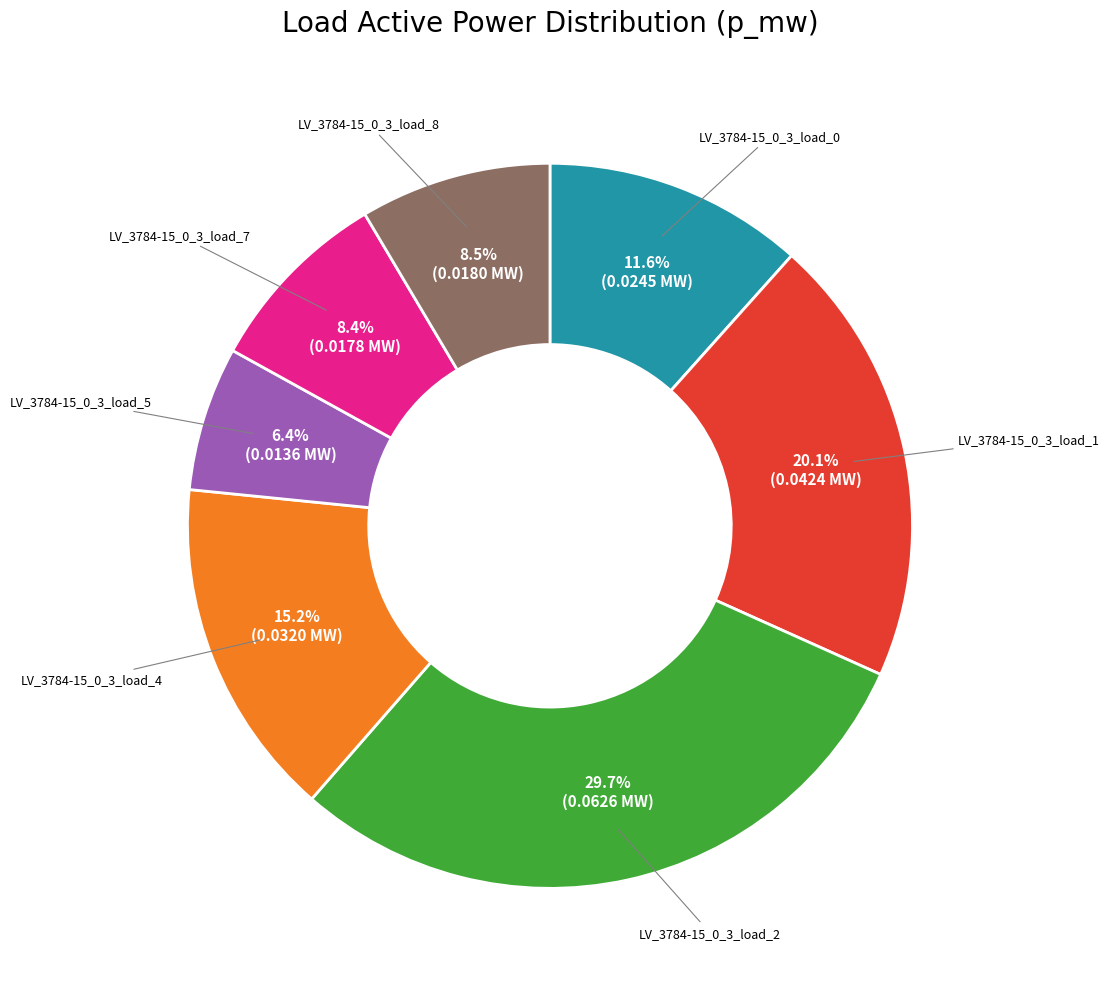

Is there any slice that represents more than half of the pie?

No